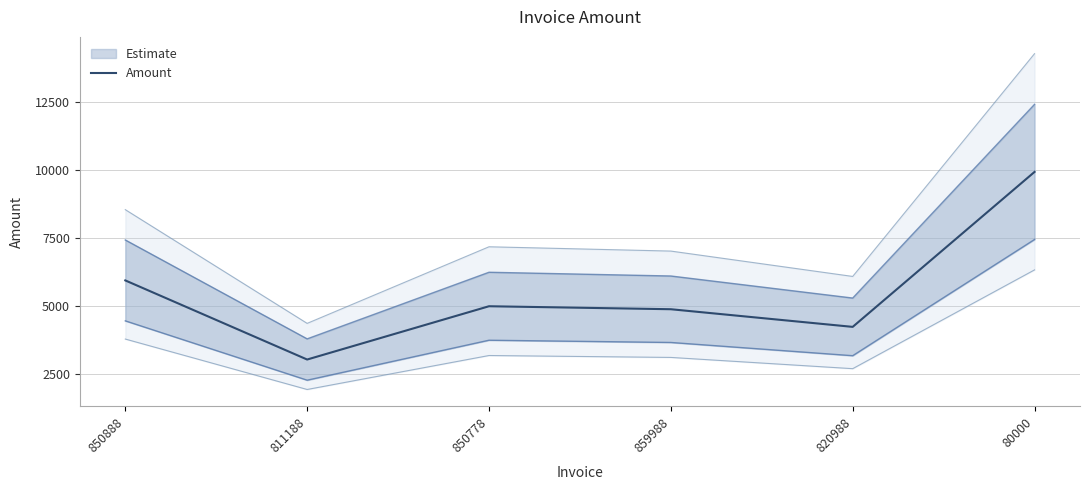

Is it true that the value at 80000 is 9941.0?

True